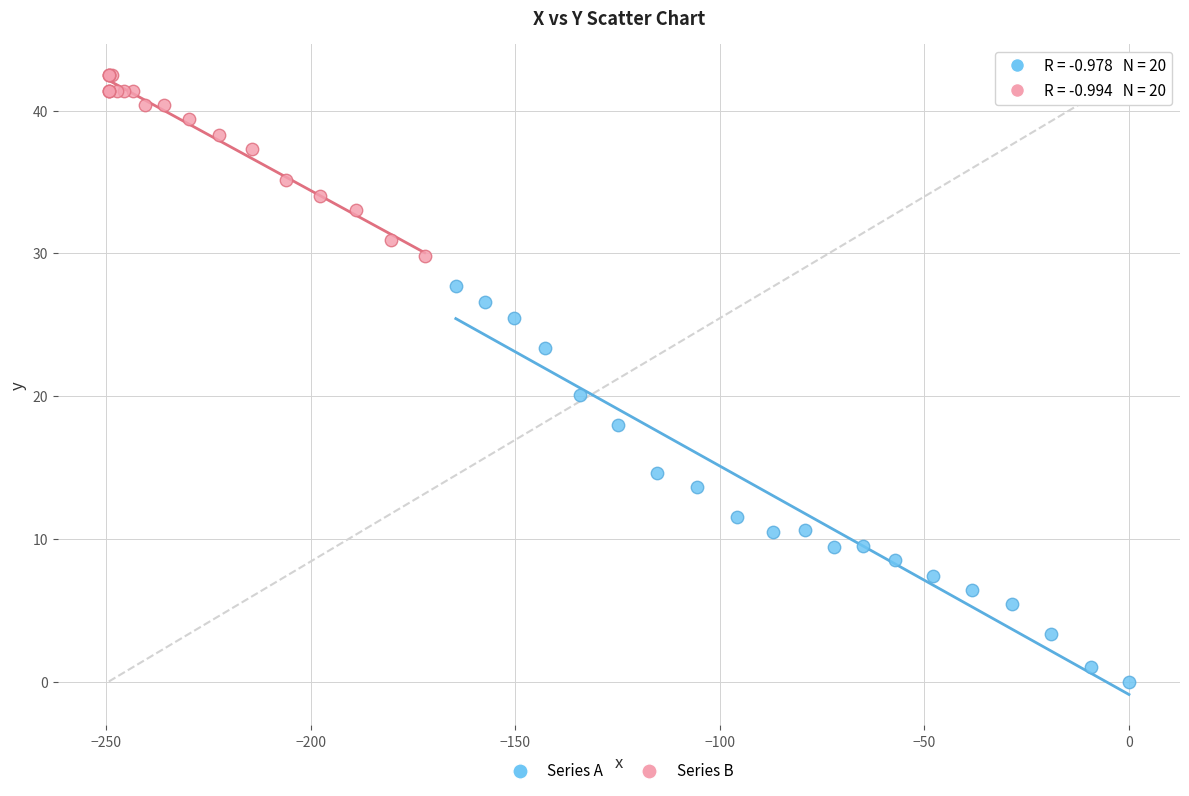

Which series reaches the minimum Y coordinate?

Series A